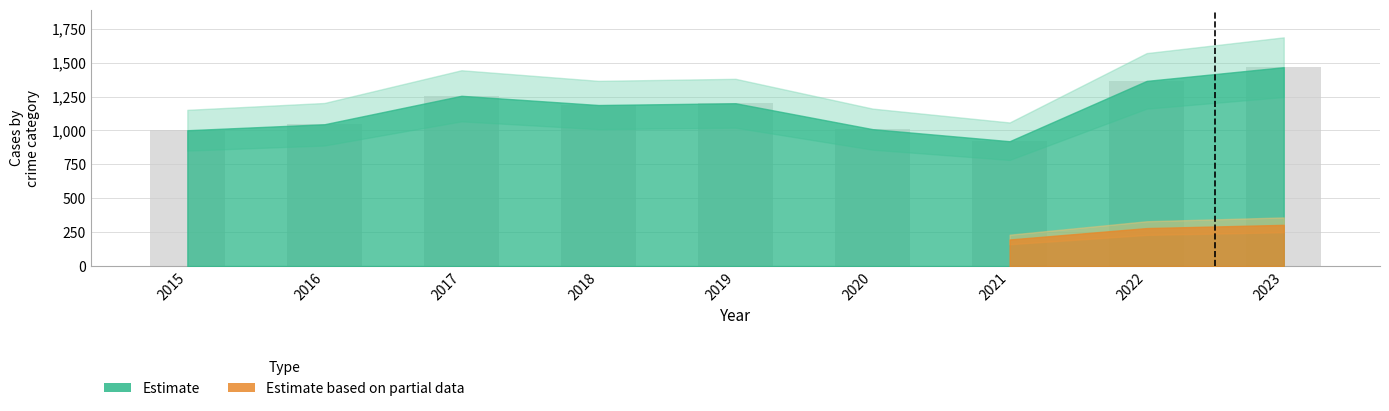

At which category does the chart reach its peak across all series?

2023